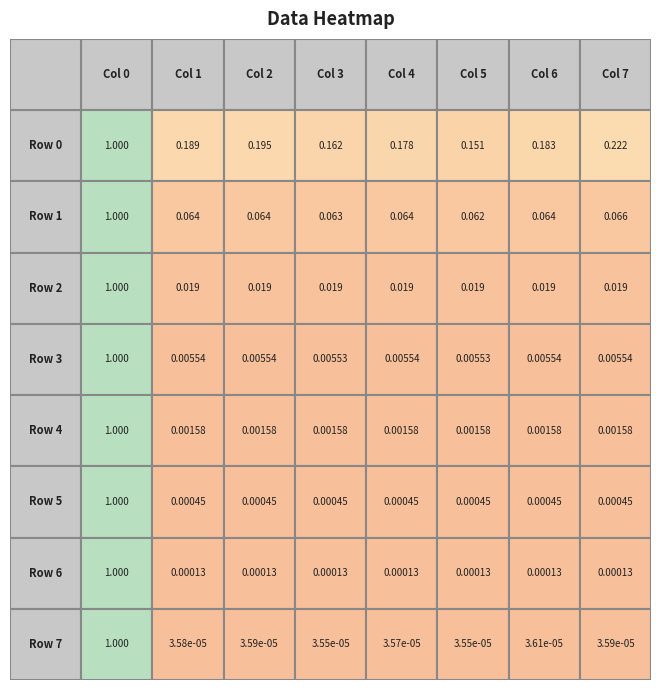

Is it true that Row 0 equals 0.3 at Row 7?

False